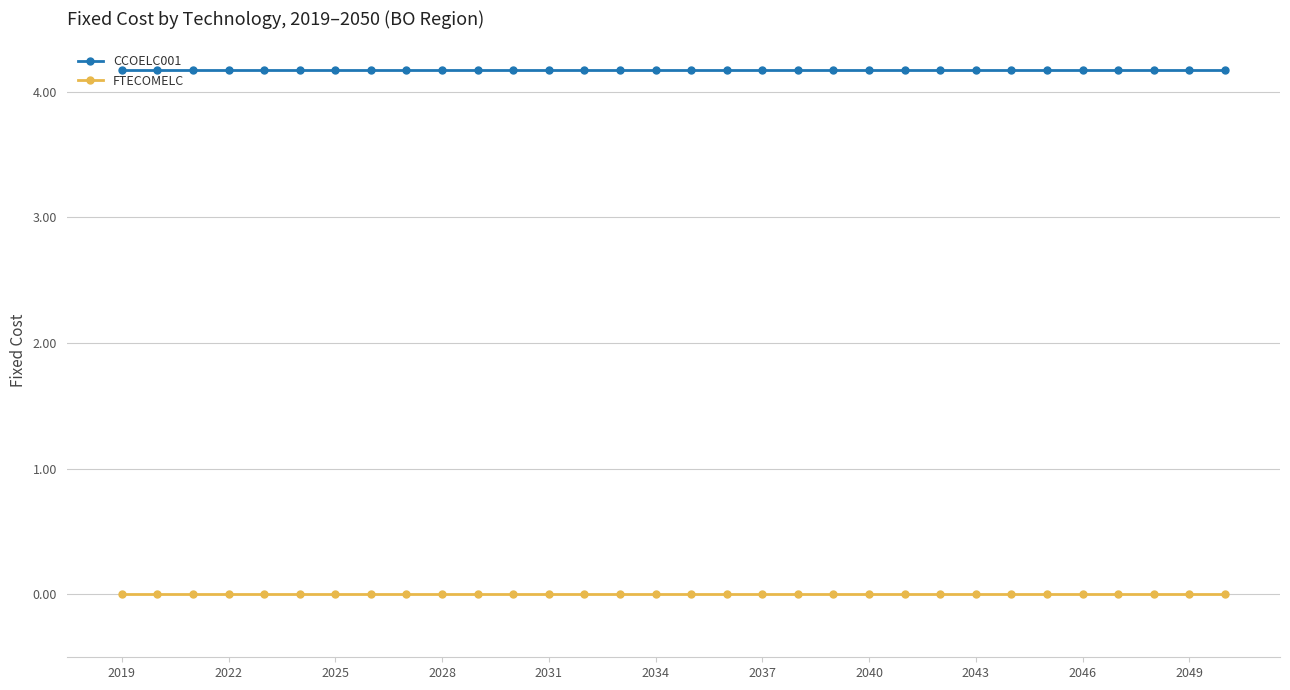

List the series in order of their peak value, highest first.

CCOELC001, FTECOMELC